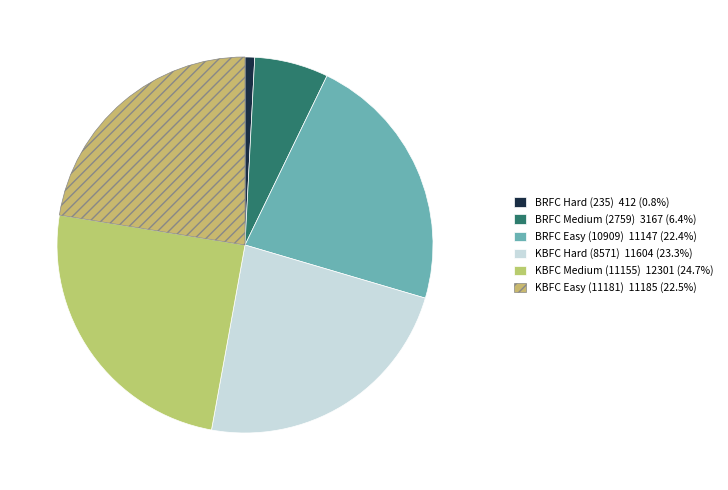

How many segments does this pie chart have?

6